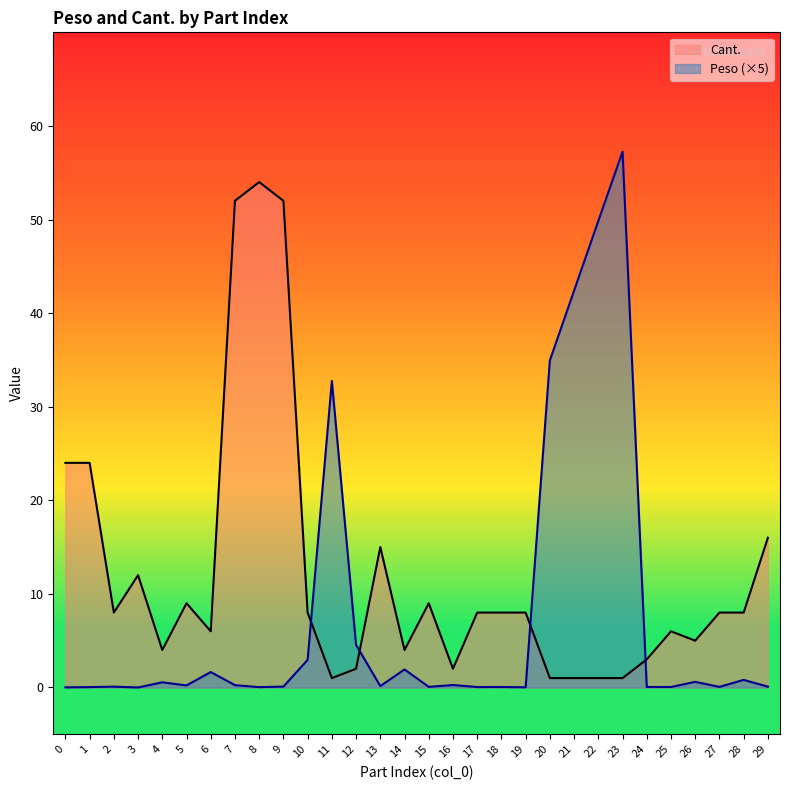

How many intersections are there between Cant. and Peso?

4